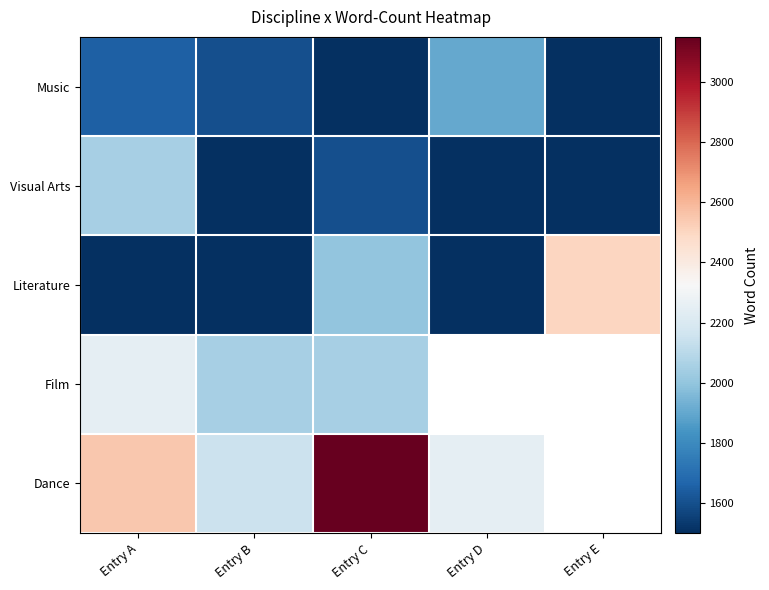

What is the maximum value for Literature?

2500.0